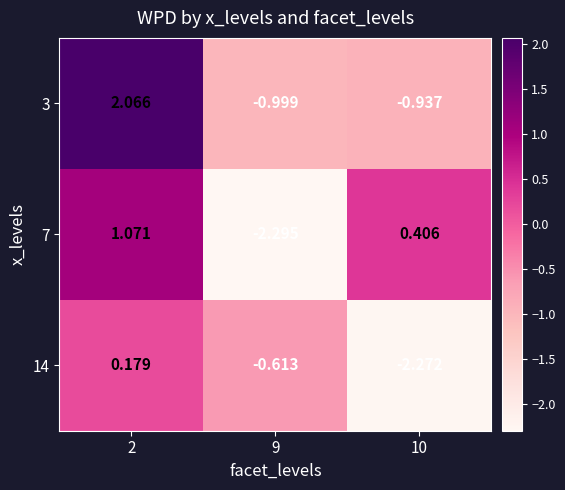

At which category is the sum across all series the highest?

2